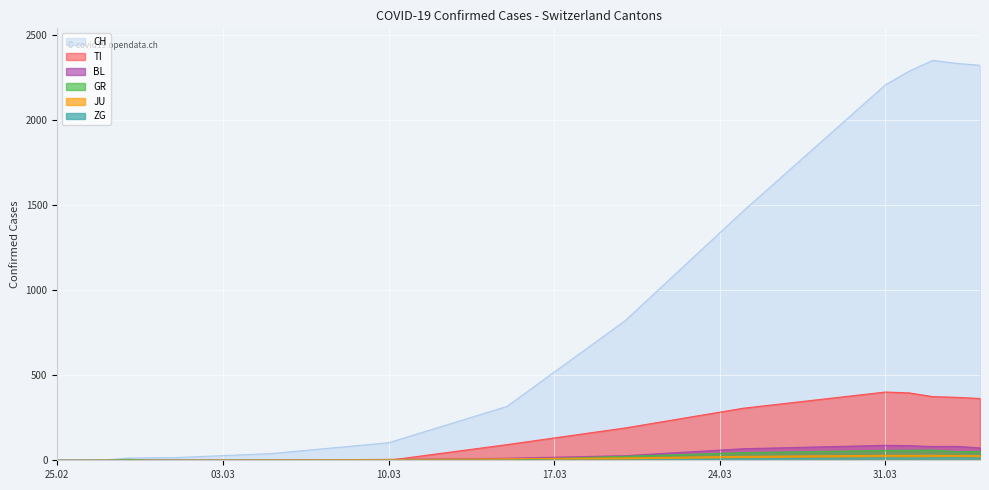

How many values in the BL series exceed 12?

7